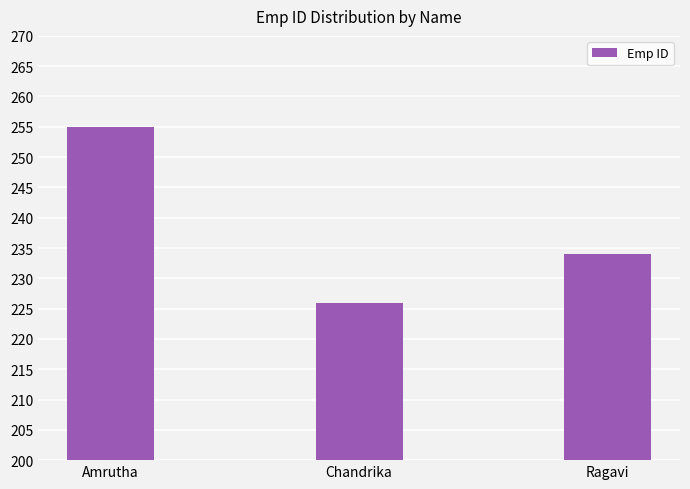

Reading left to right, transcribe all the data shown in this chart.

255	226	234